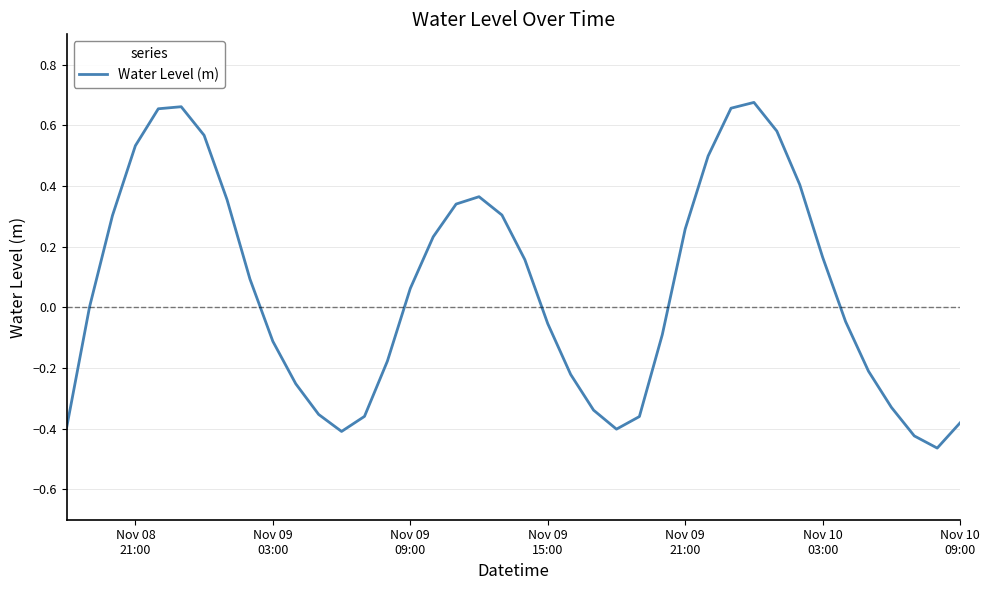

What is the difference between the maximum and minimum values?

1.1